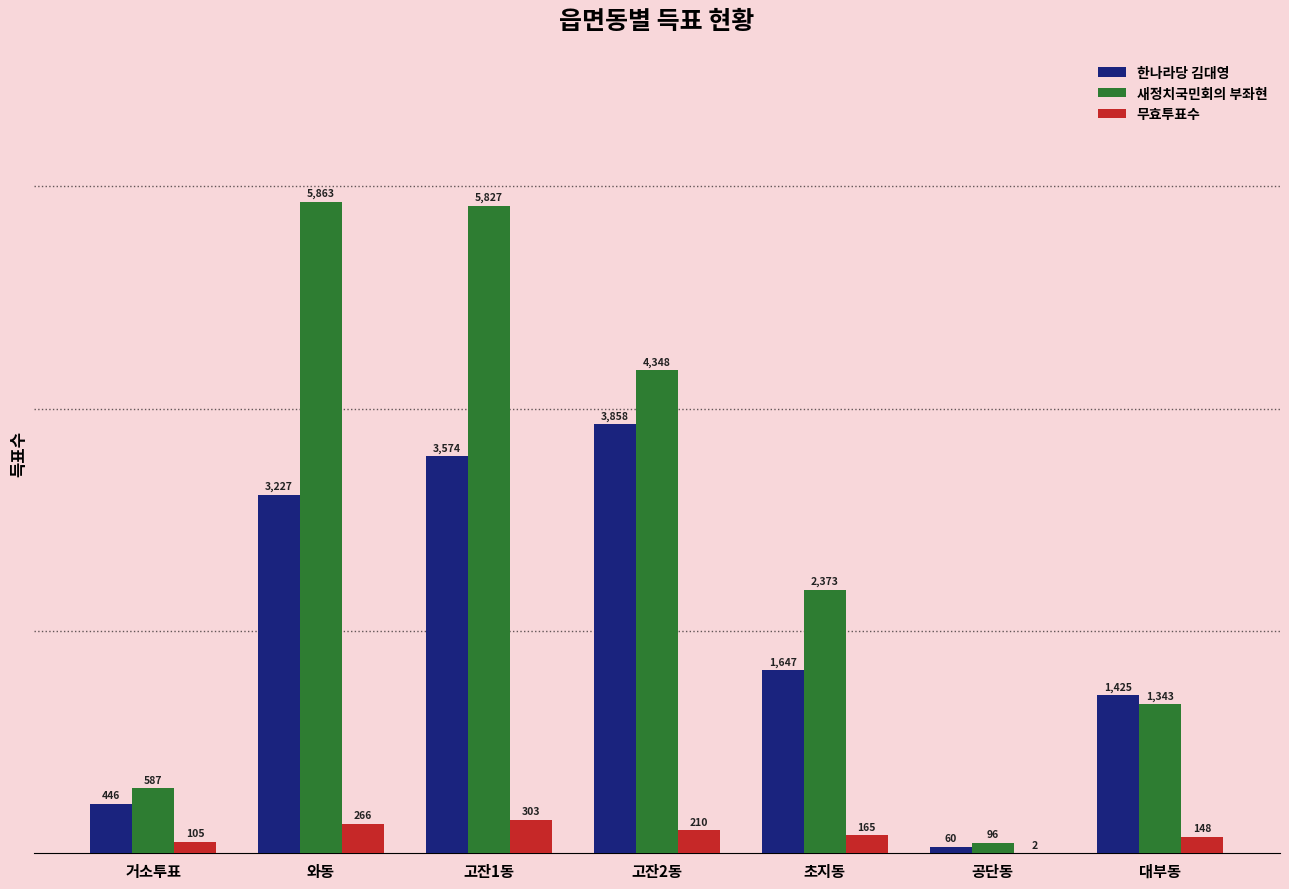

At which label does 무효투표수 first exceed 165?

와동